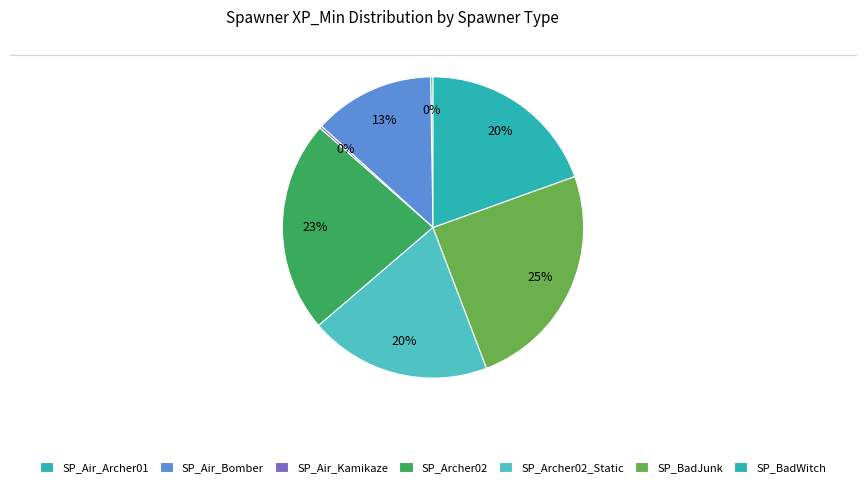

To the nearest percent, what percentage of the pie is SP_Archer02_Static?

20%